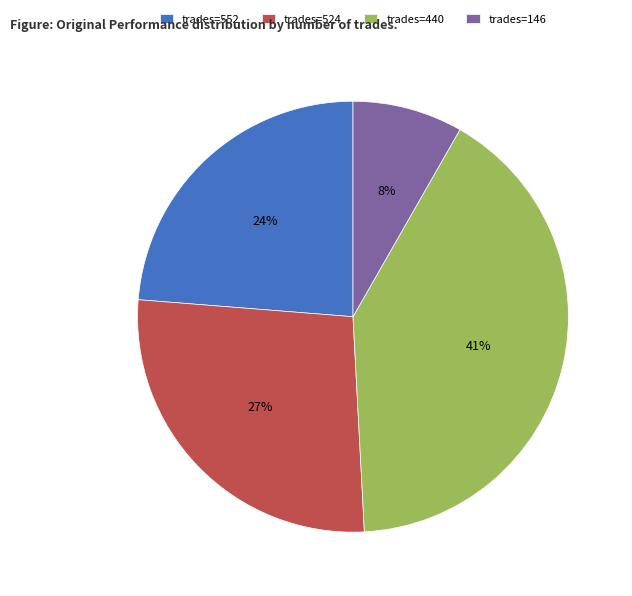

Combined, do trades=440 and trades=524 account for over 50%?

Yes